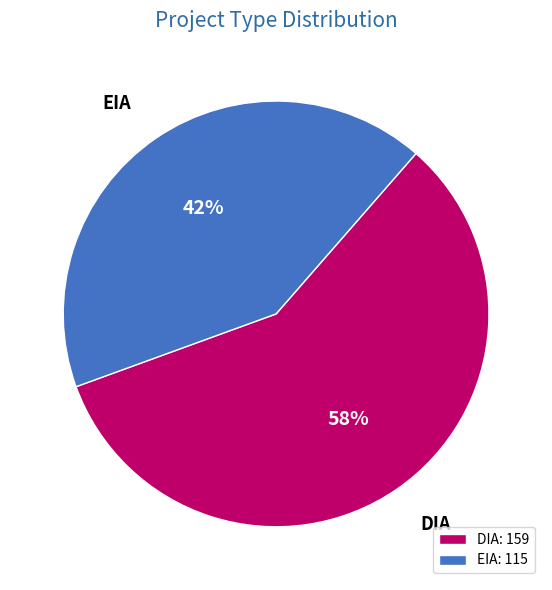

Approximately how many times larger is the value at EIA: 115 compared to DIA: 159?

0.7